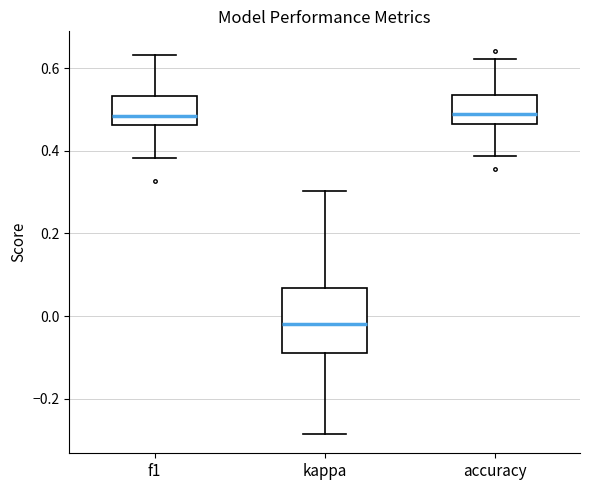

Which box is the tallest, from its lower edge to its upper edge?

kappa